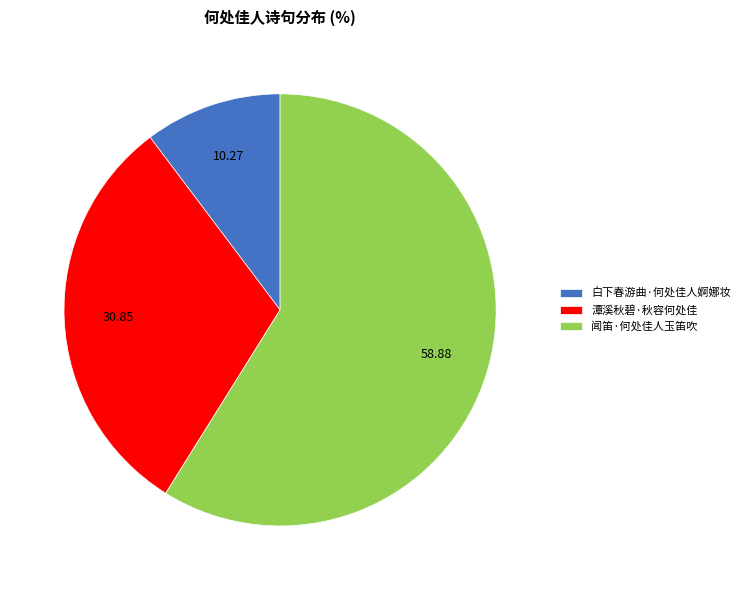

Is the sum of 潭溪秋碧·秋容何处佳 and 白下春游曲·何处佳人婀娜妆 greater than half?

No